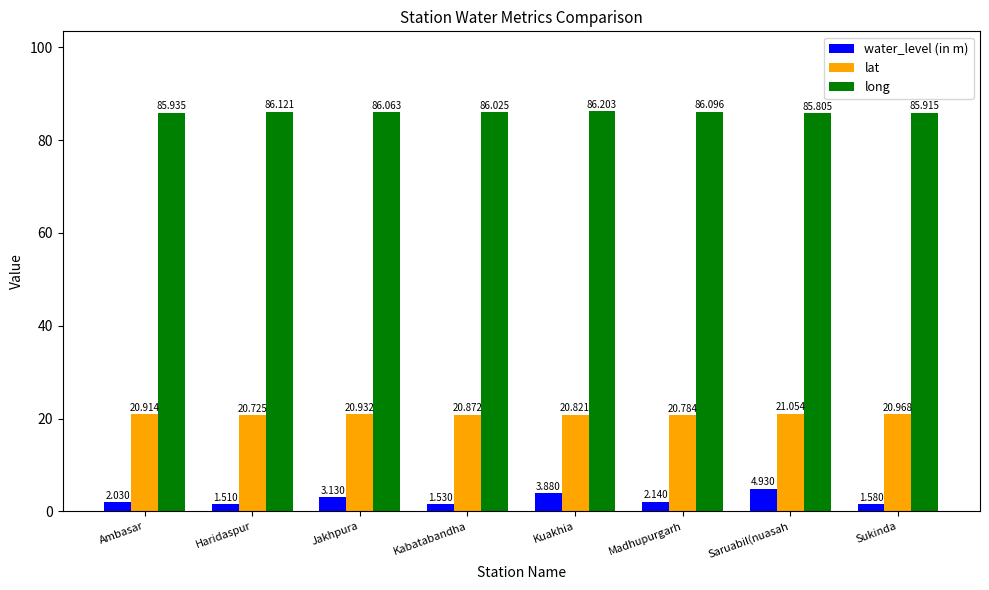

What is the spread (max minus min) of values at Jakhpura?

82.9